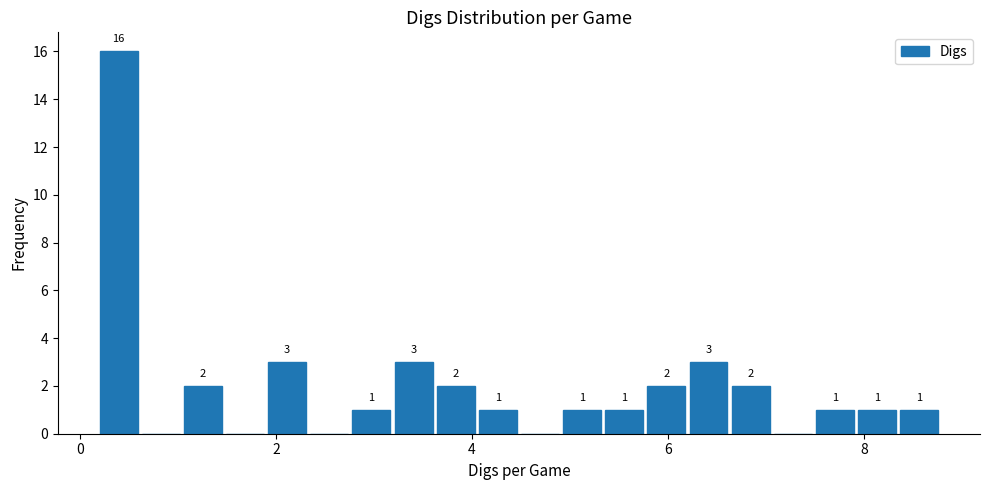

Around what value on the x-axis is the tallest bar? Give the approximate position of its centre, as read against the axis.

0.4